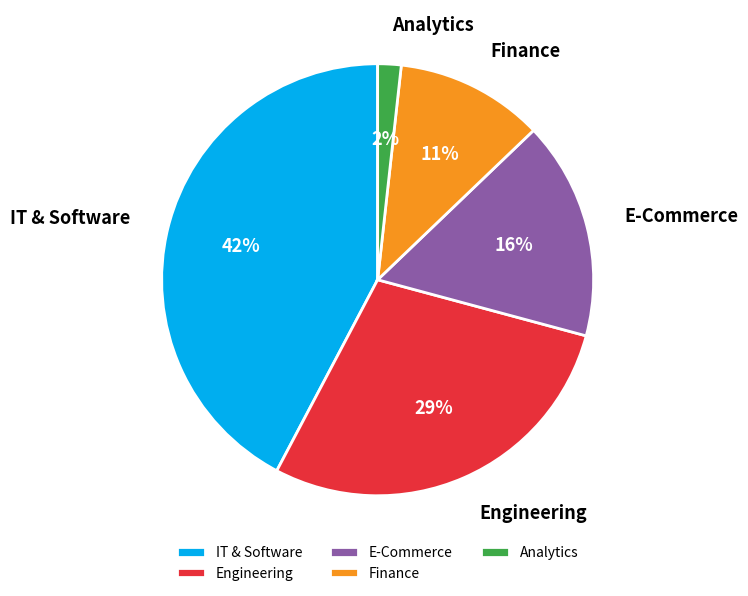

To the nearest percent, what percentage of the pie is IT & Software?

42%